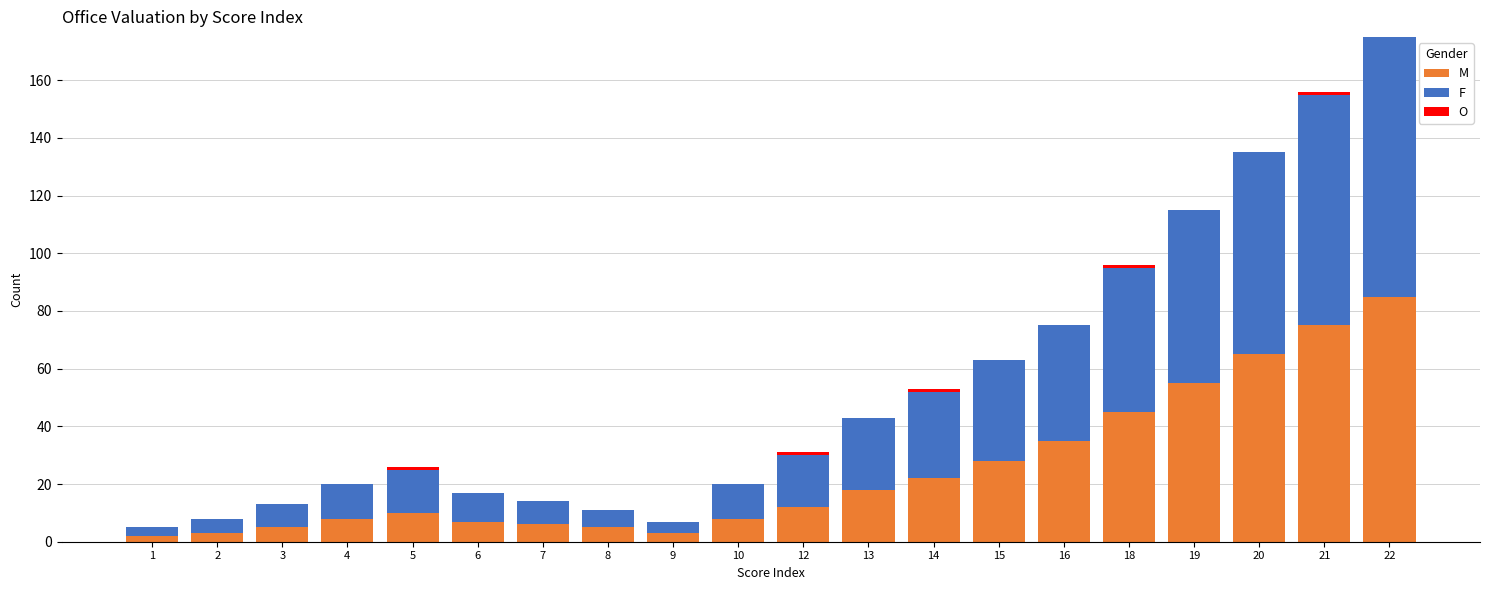

The value of M at 22 is 17. True or false?

False